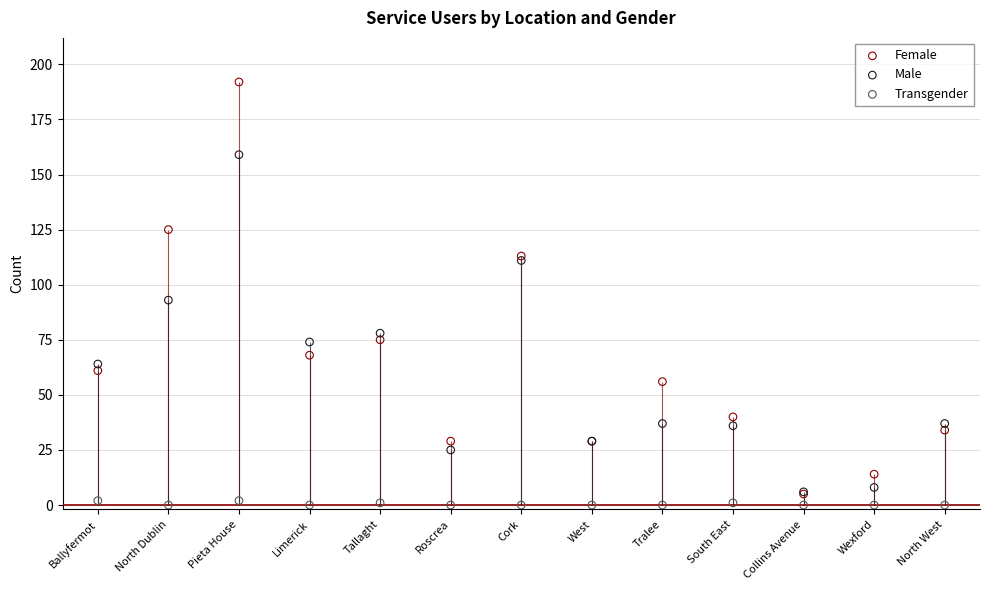

At how many categories does at least one series exceed 122?

2